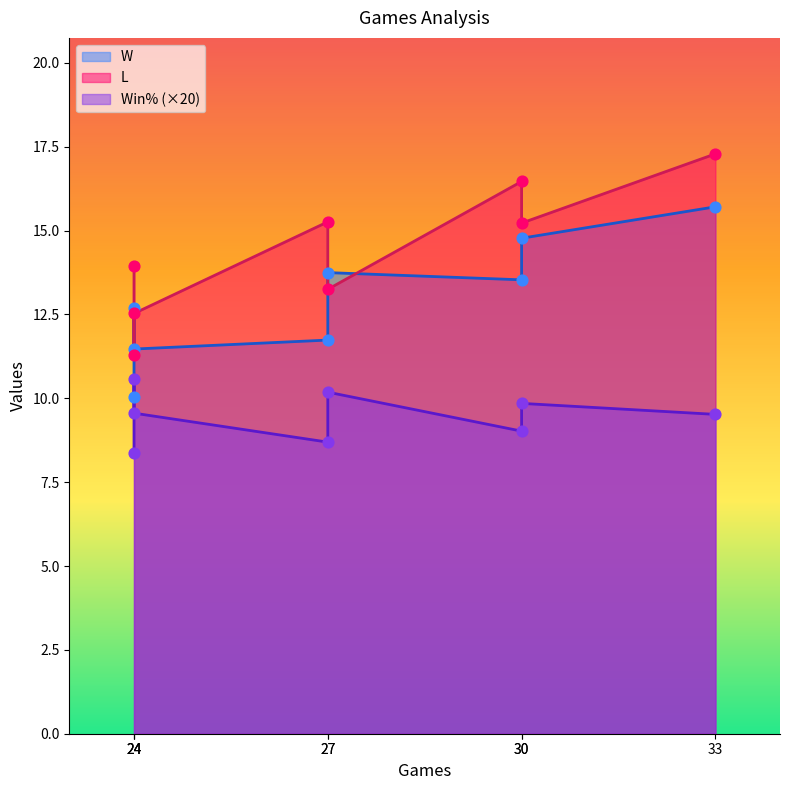

At how many categories does at least one series exceed 4?

8